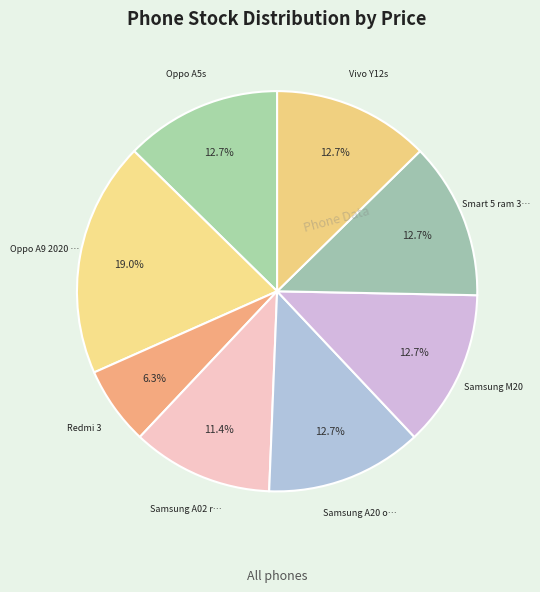

Is there any slice that represents more than half of the pie?

No